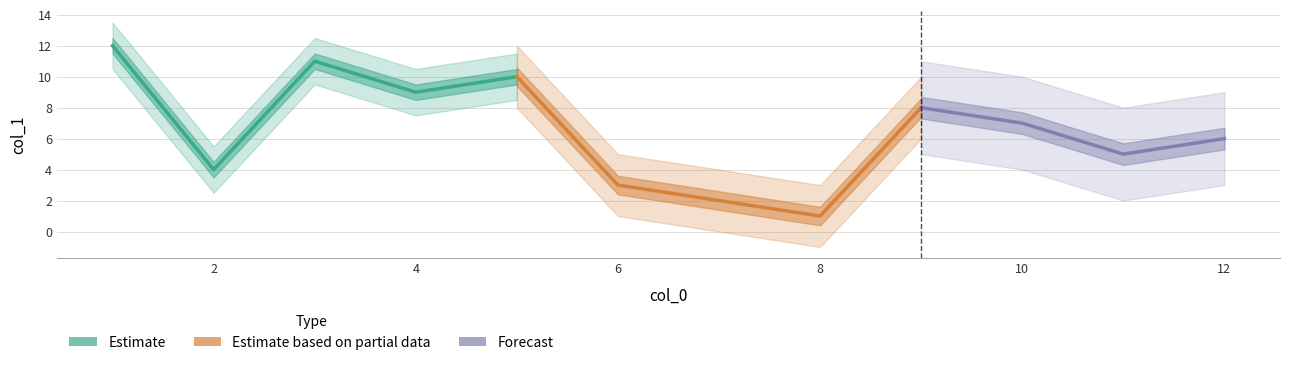

What is the sum of the values at 7 and 2?

6